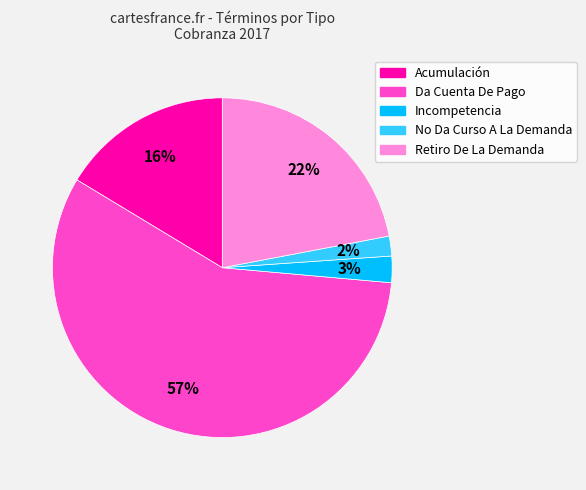

Is there any slice that represents more than half of the pie?

Yes